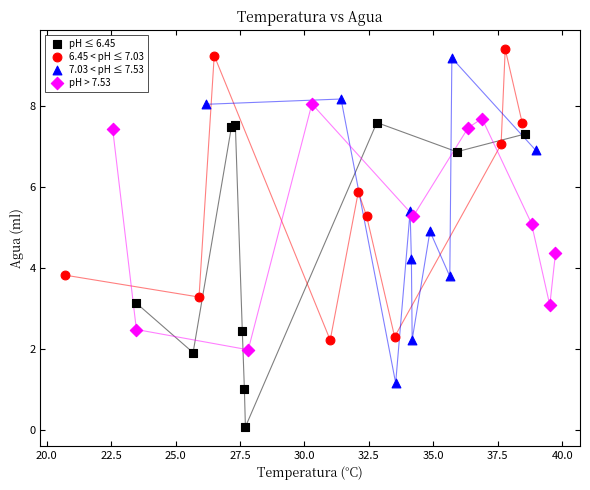

Which series reaches the minimum Y coordinate?

pH ≤ 6.45